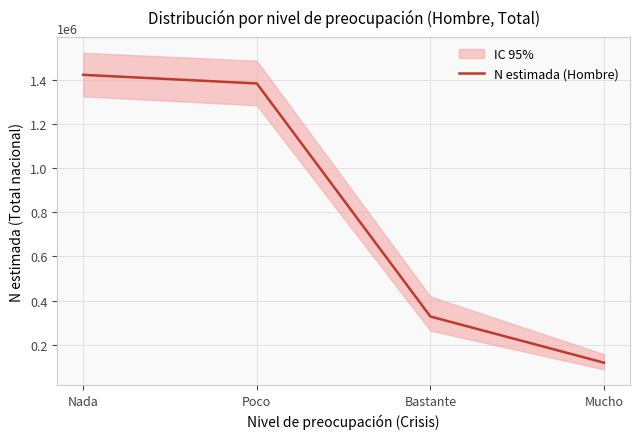

How many values exceed 1382783?

1